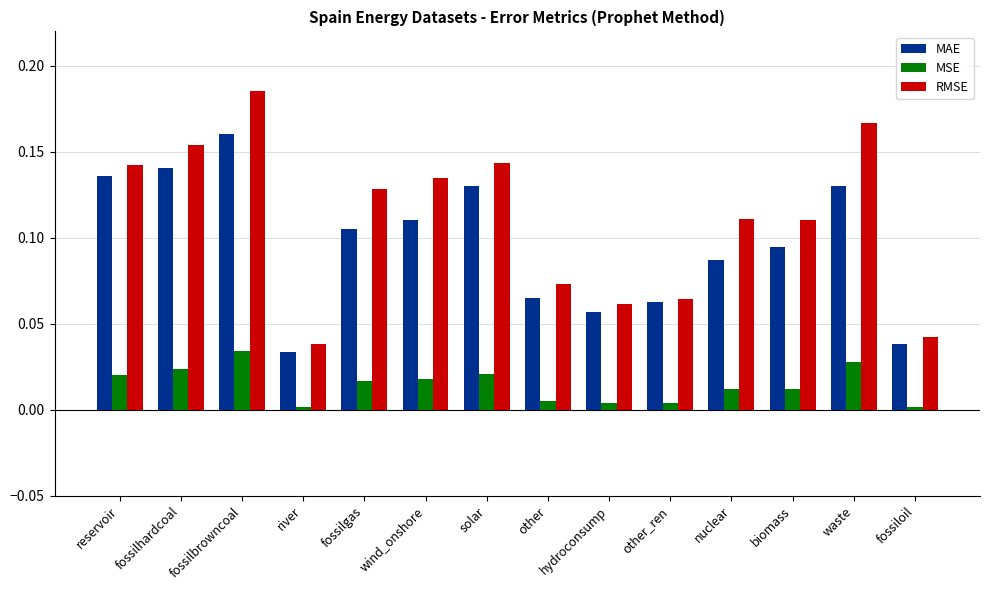

The value of MSE at fossilgas is 0.0. True or false?

True